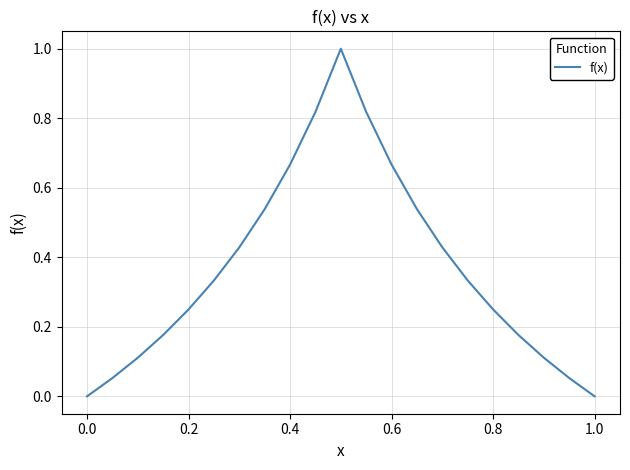

What is the greatest value displayed?

1.0